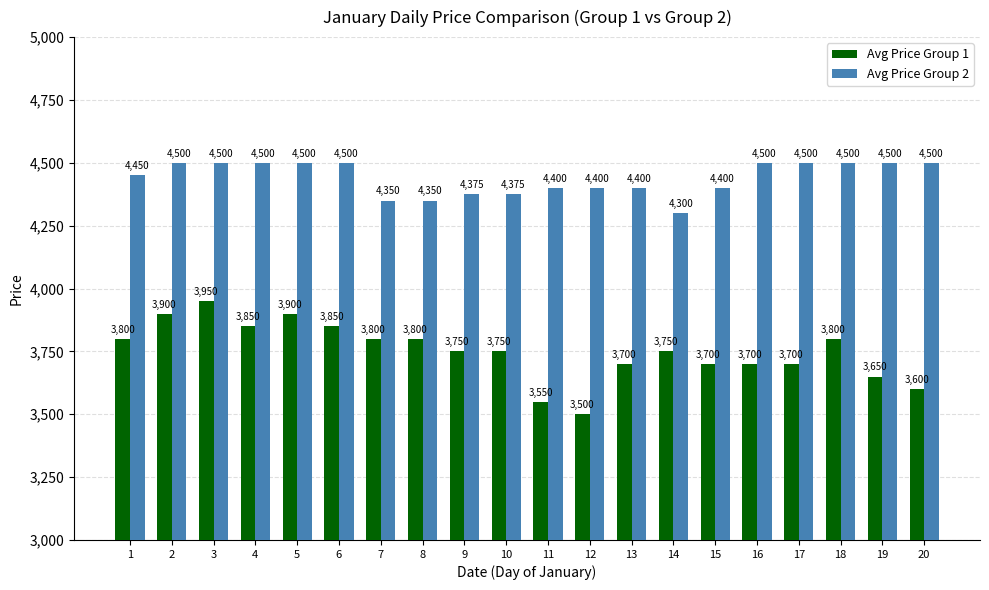

At which category is the sum across all series the highest?

3